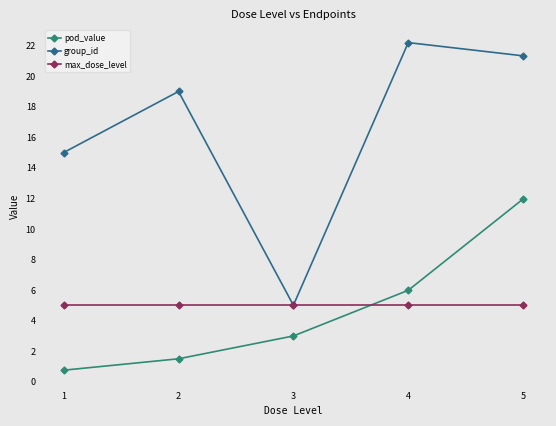

Reading left to right, extract all data points from this chart.

pod_value: 1=0.7	2=1.5	3=3.0	4=6.0	5=12.0
group_id: 1=15.0	2=19.0	3=5.0	4=22.2	5=21.3
max_dose_level: 1=5.0	2=5.0	3=5.0	4=5.0	5=5.0